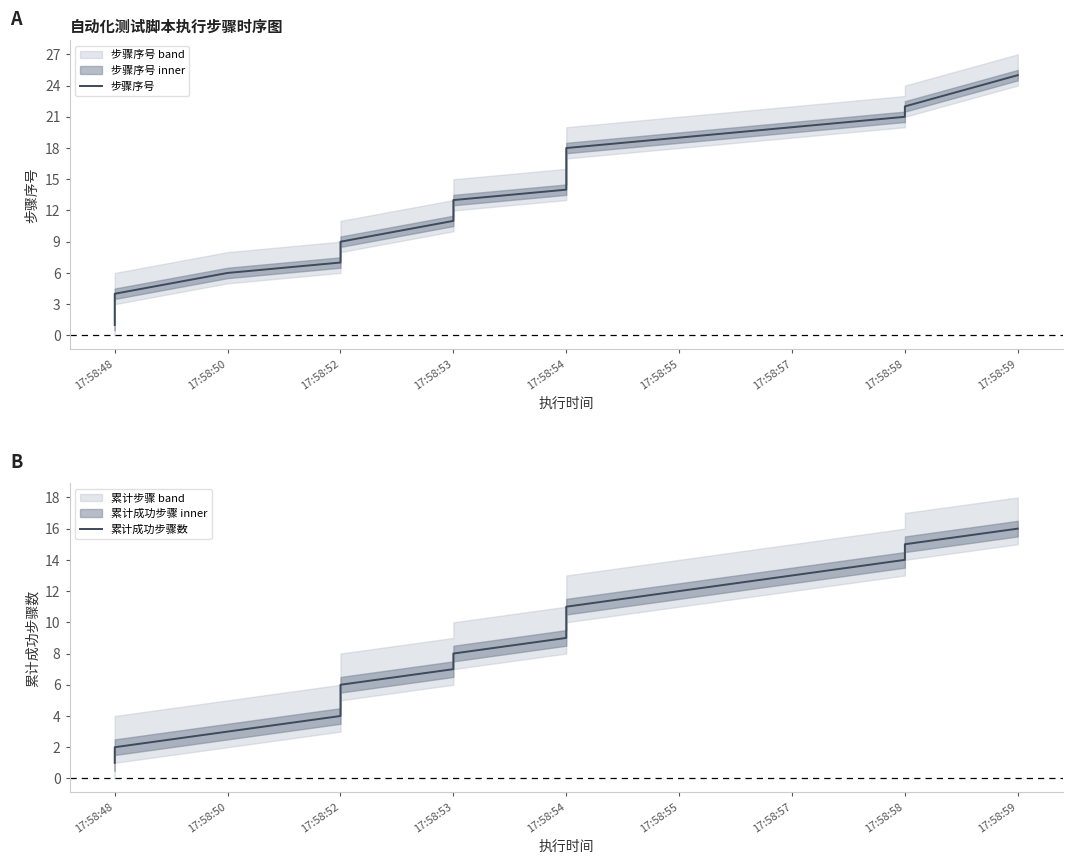

True or false: 累计成功步骤数 and 步骤序号 cross at least once.

False